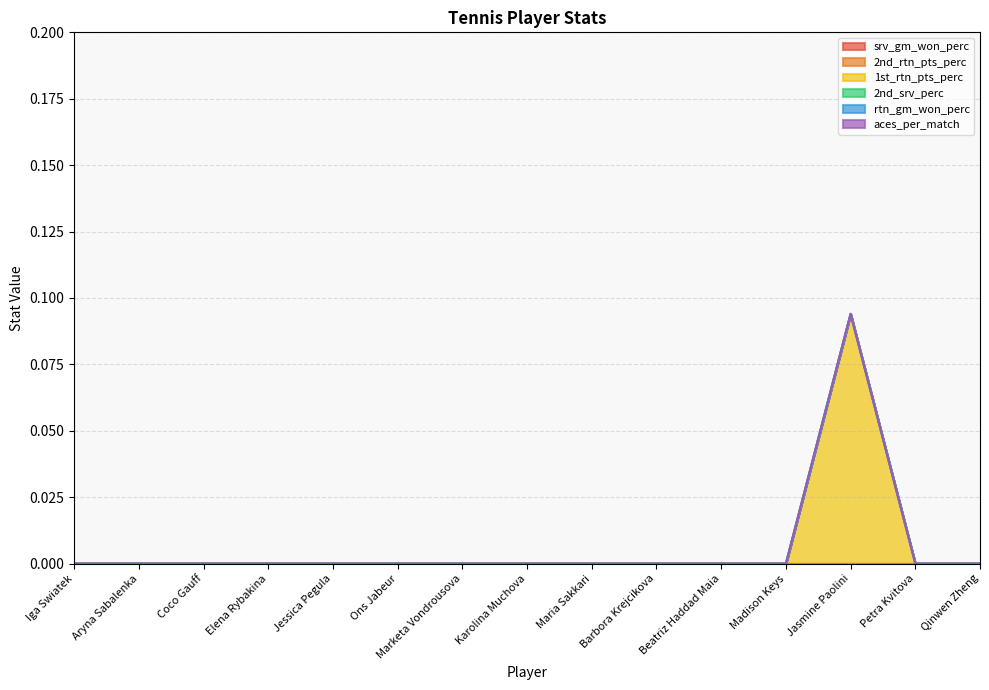

Between Beatriz Haddad Maia and Madison Keys, which series saw the biggest shift?

srv_gm_won_perc